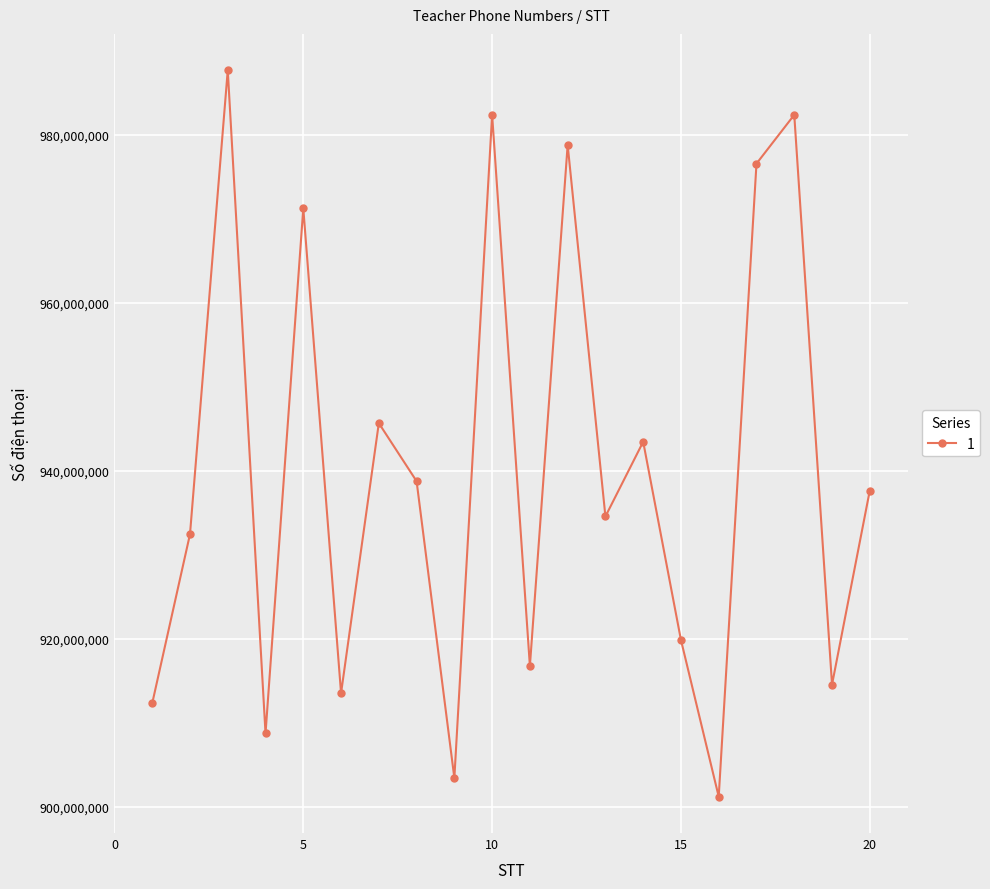

True or false: the data has more than 1 interior local peaks.

True